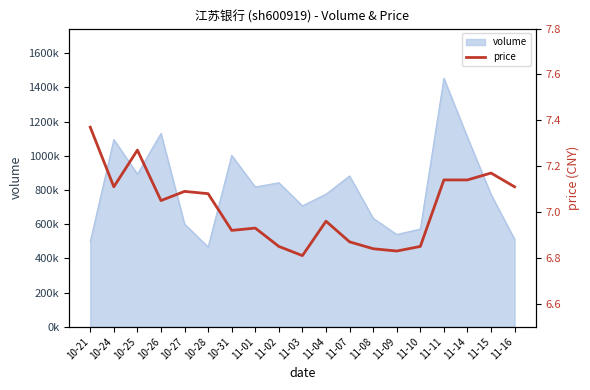

What is the greatest value displayed?

7.4